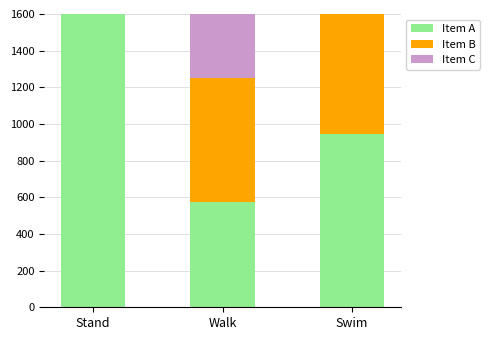

Which has a higher value, Stand or Walk?

Stand